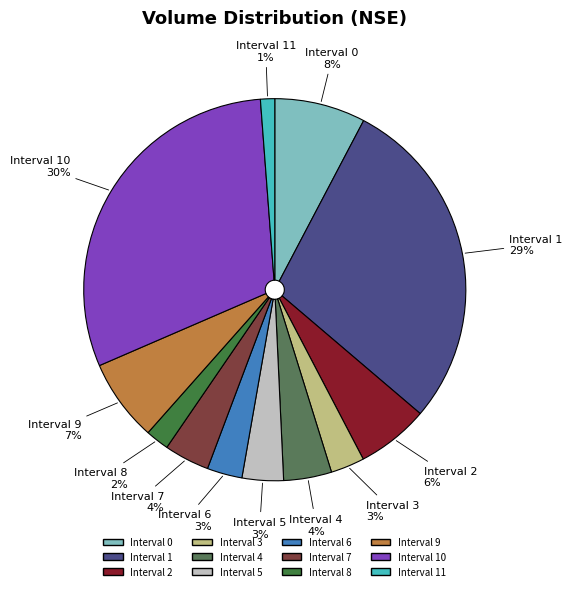

What percentage is the Interval 8 slice, to the nearest percent?

2%